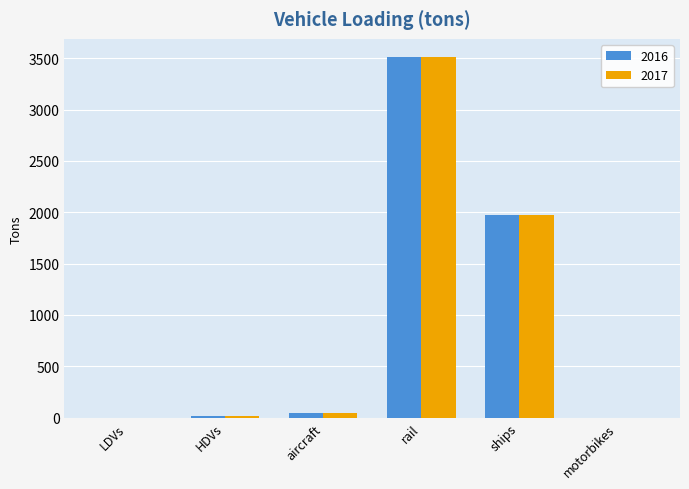

The value of 2017 at HDVs is 16.0. True or false?

True